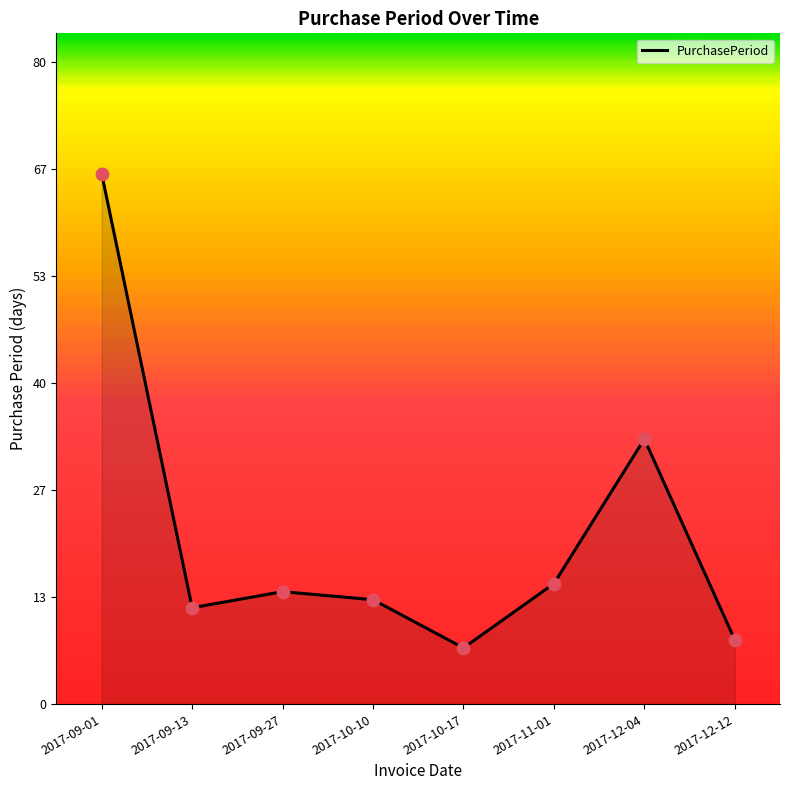

Which has a higher value, 2017-09-01 or 2017-11-01?

2017-09-01